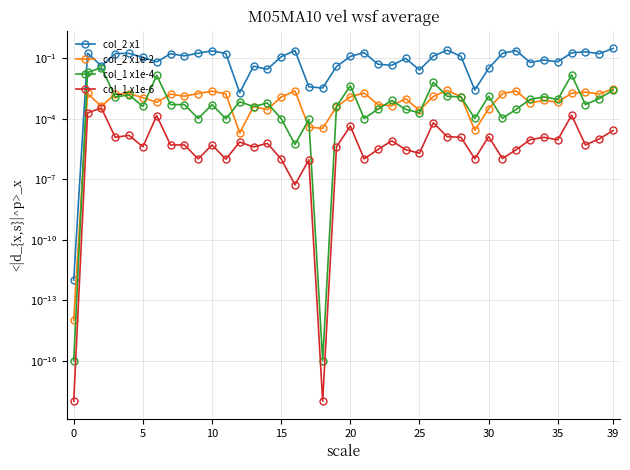

Which series has the widest spread of values?

col_2 x1